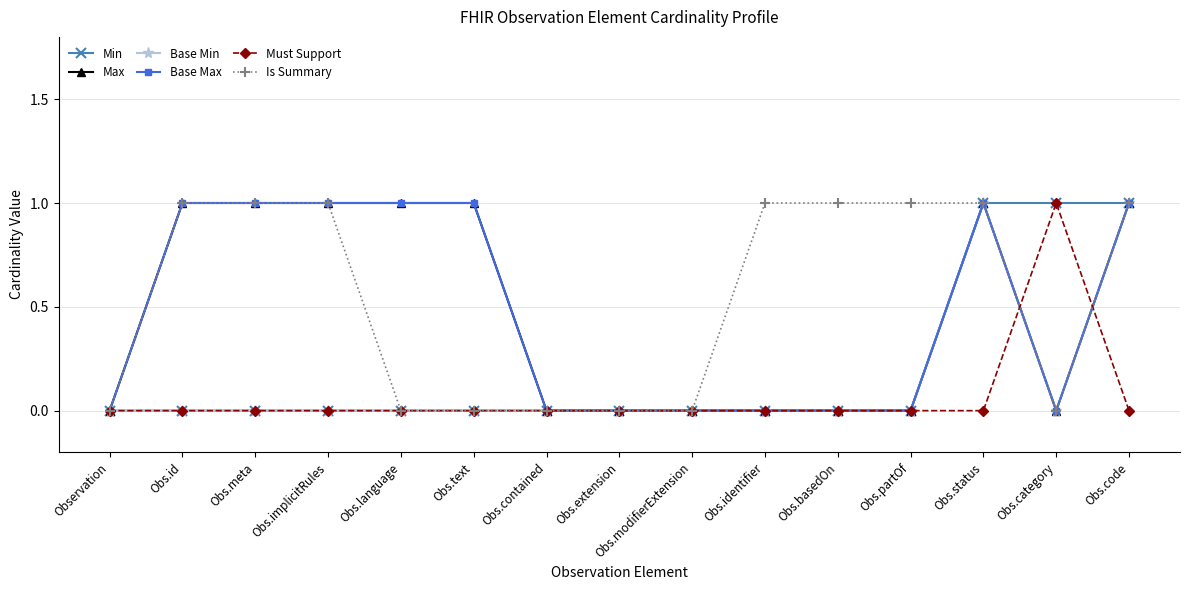

Is this an area chart (filled region under the line)?

No